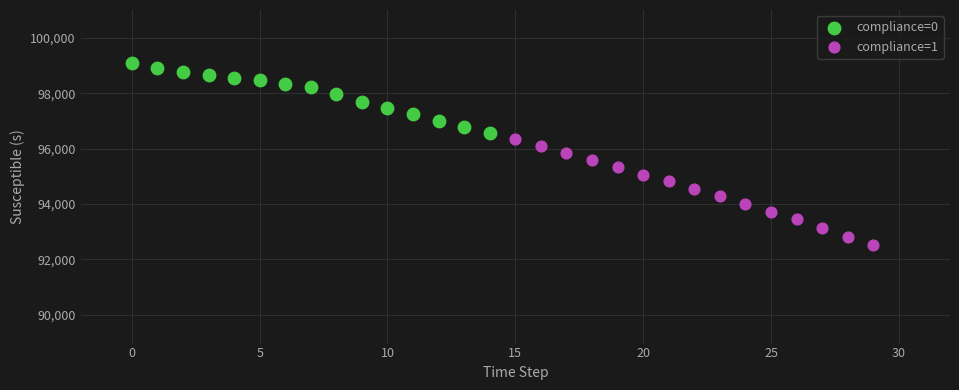

Which series has the widest spread of Y values?

compliance=1